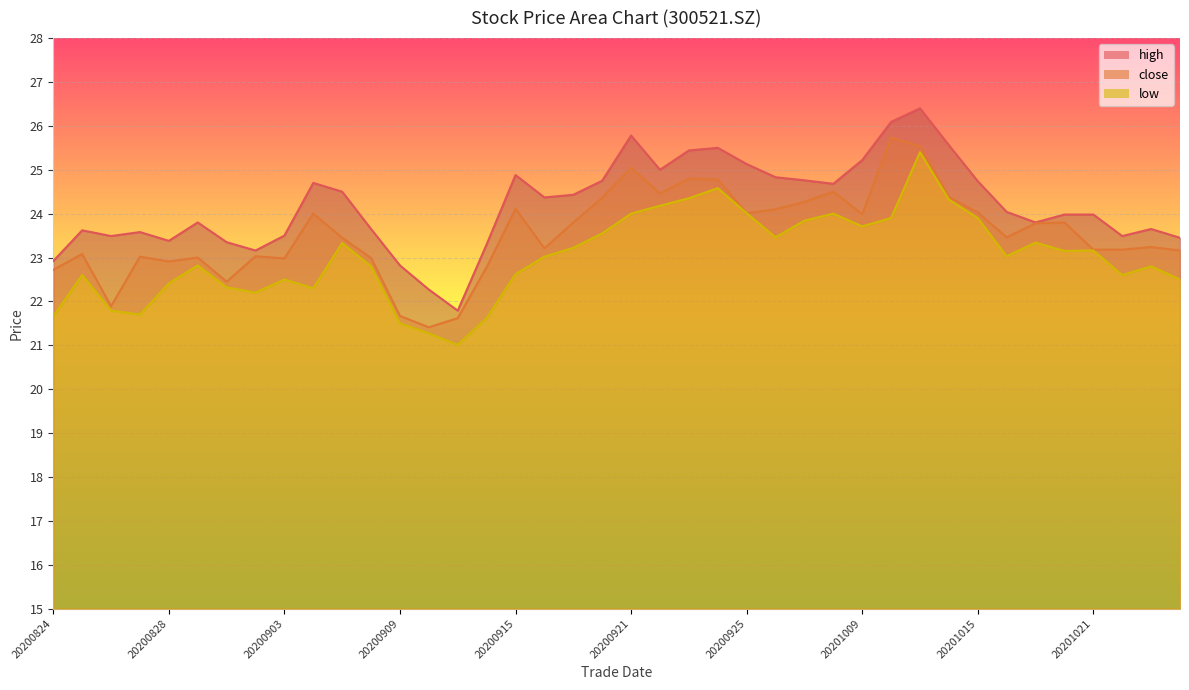

How many interior local valleys does the high series have?

9